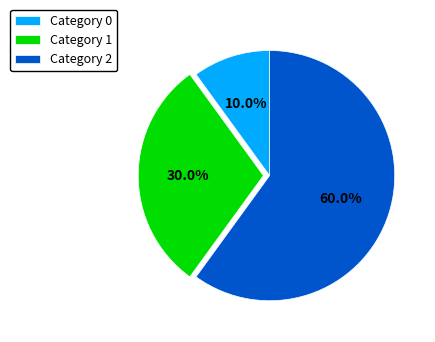

Rank the categories by value from lowest to highest.

Category 0, Category 1, Category 2